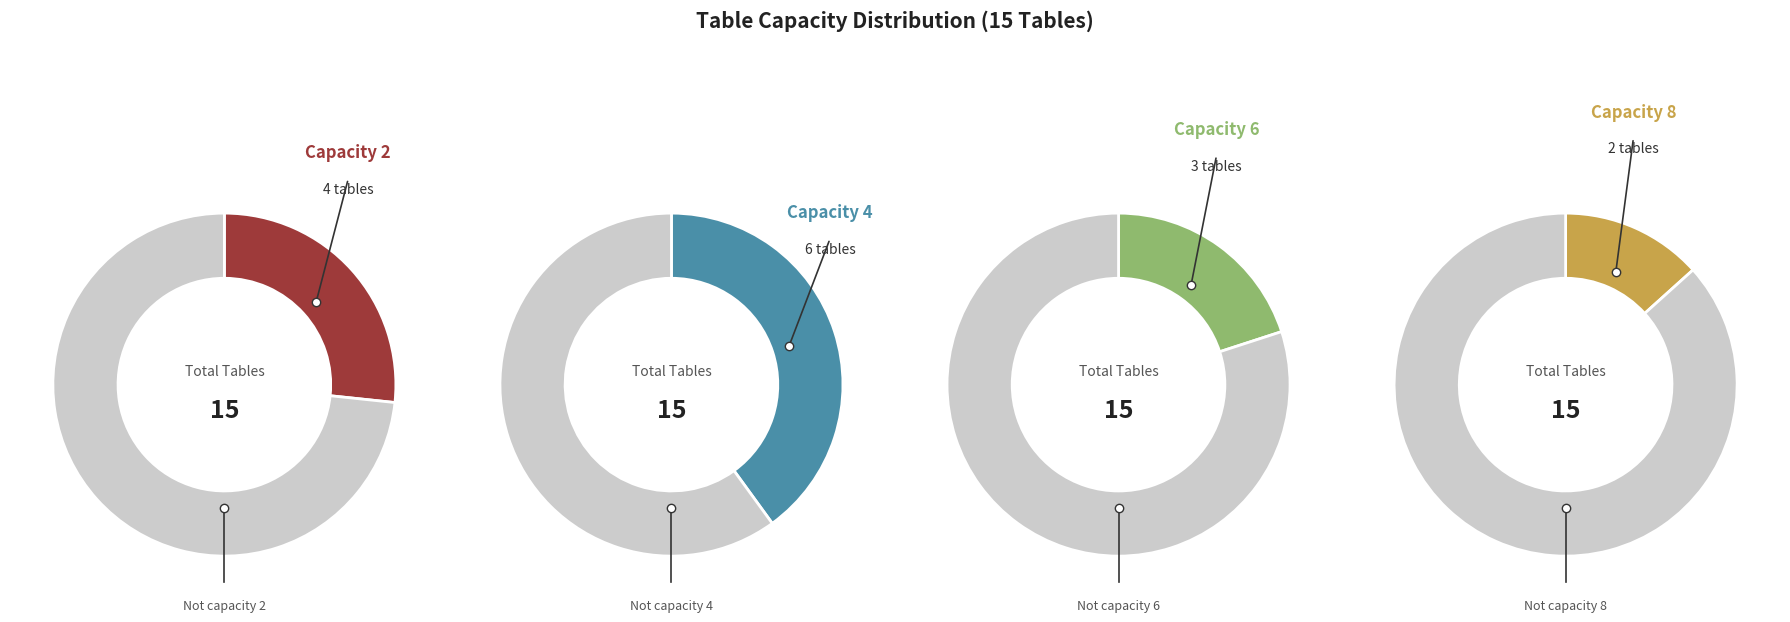

Is there any slice that represents more than half of the pie?

No